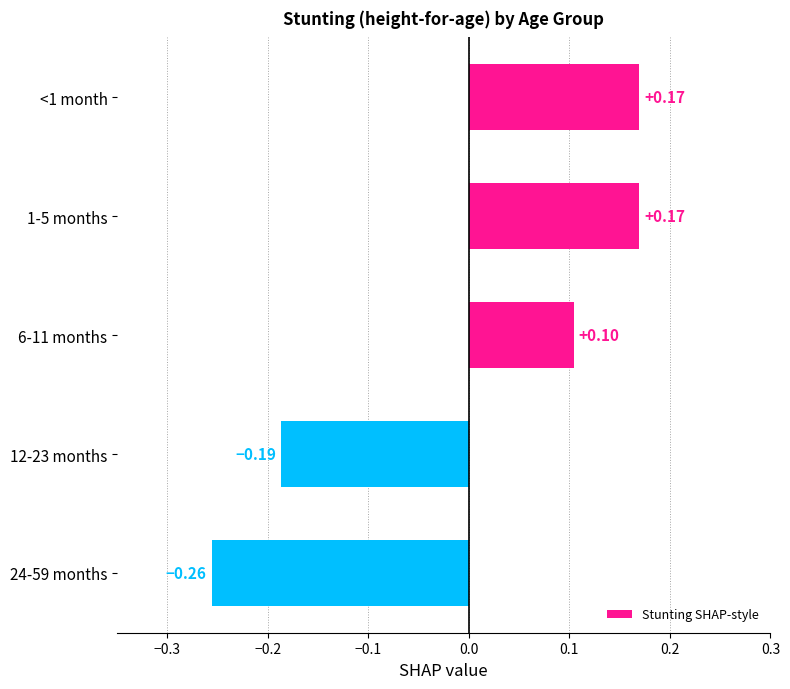

Between <1 month and 6-11 months, which is larger?

<1 month